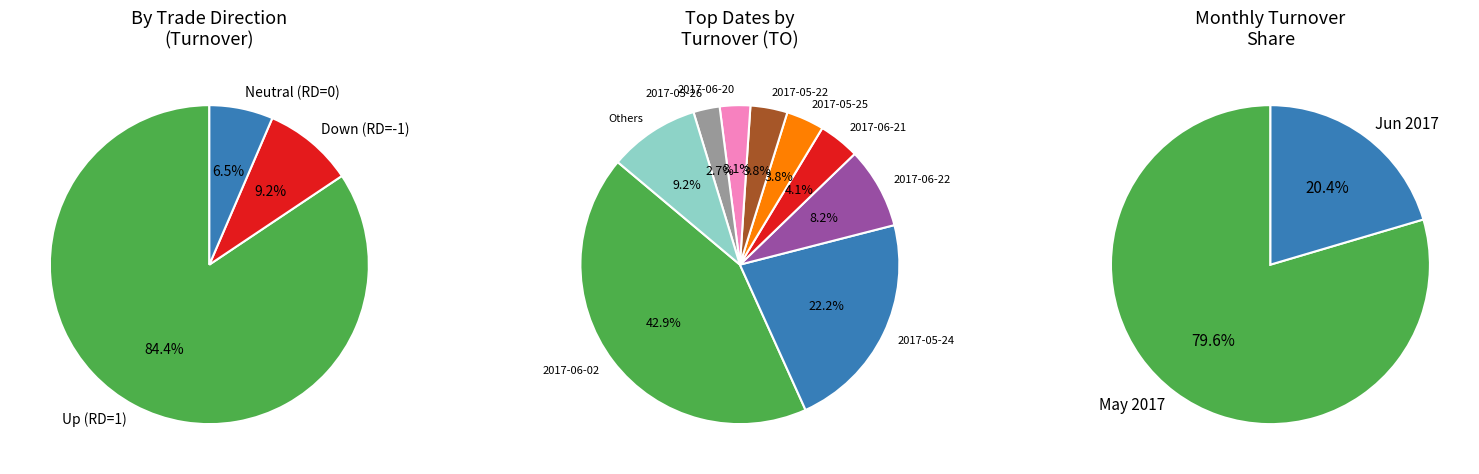

Which category has the biggest portion of the pie?

2017-06-02